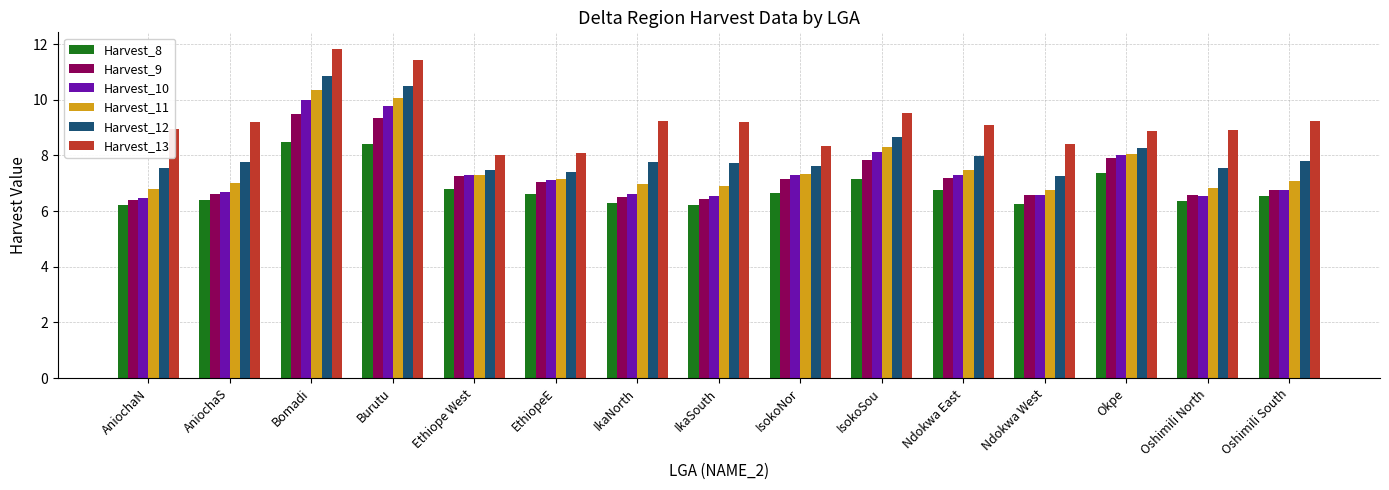

What are all the series names shown in the legend?

Harvest_8, Harvest_9, Harvest_10, Harvest_11, Harvest_12, Harvest_13